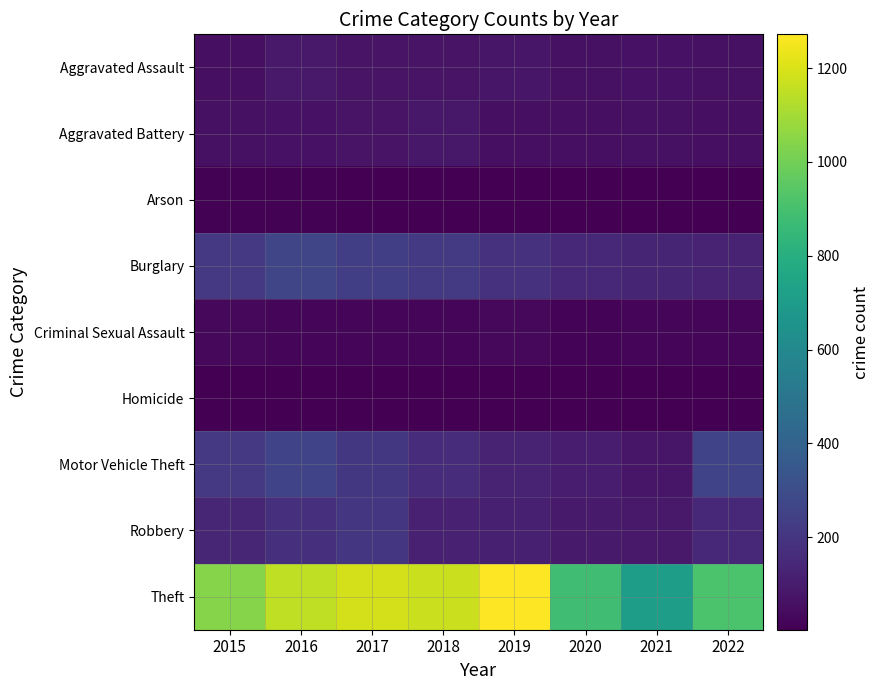

Which series has the largest range (max minus min)?

Theft